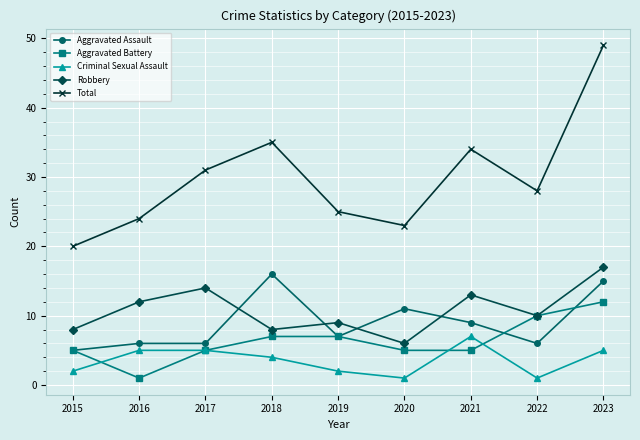

What is the sum of all Criminal Sexual Assault values?

32